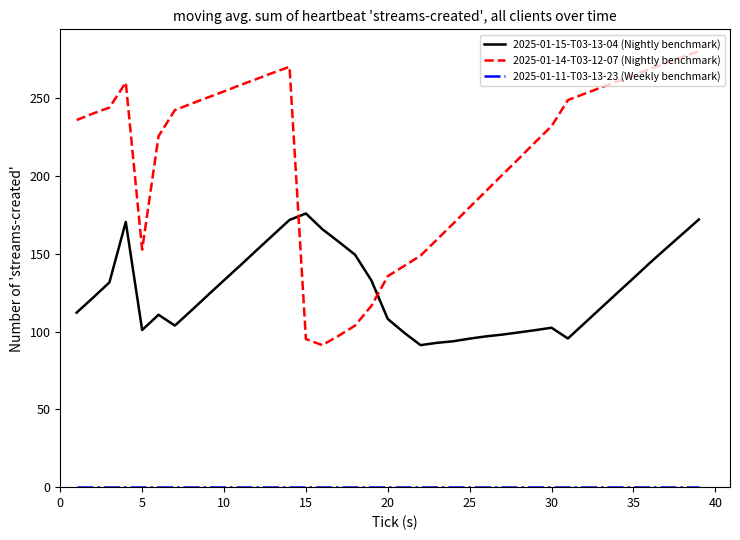

What is the difference between the maximum and minimum values in the 2025-01-14-T03-12-07 (Nightly benchmark) series?

189.0